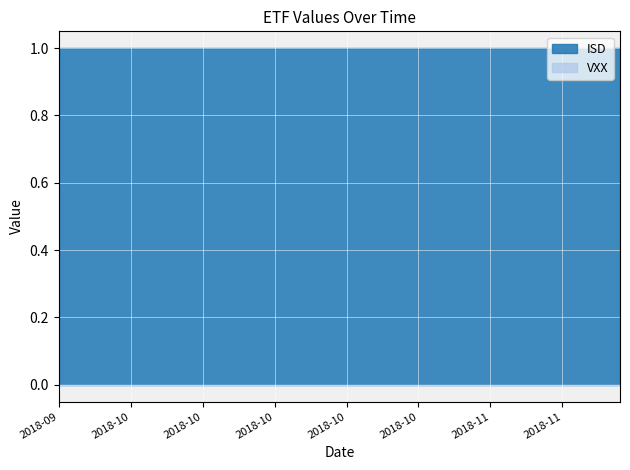

True or false: ISD has a value of 1 at ISD.

True